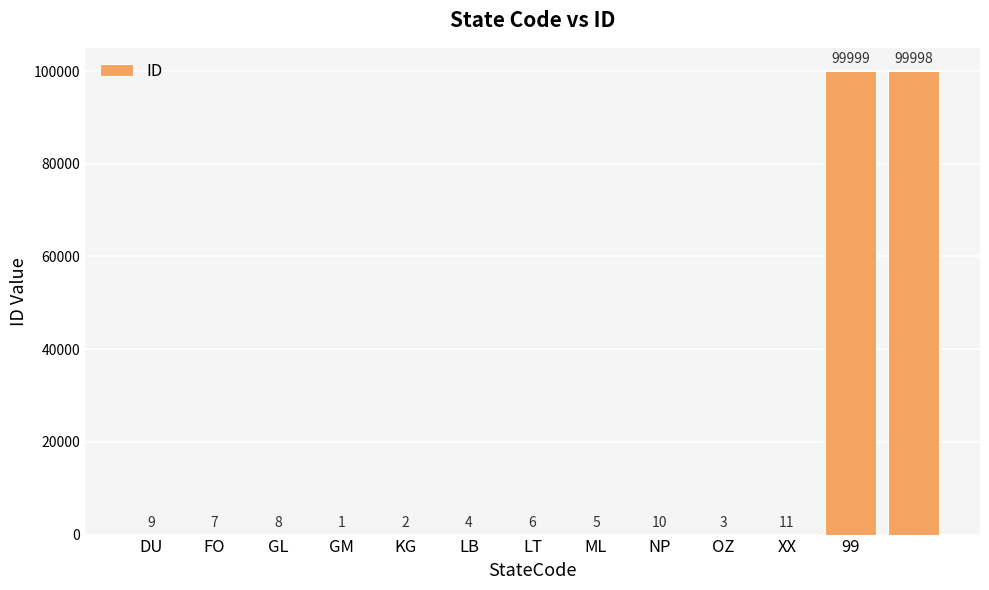

Reading left to right, transcribe all the data shown in this chart.

9	7	8	1	2	4	6	5	10	3	11	99999	99998